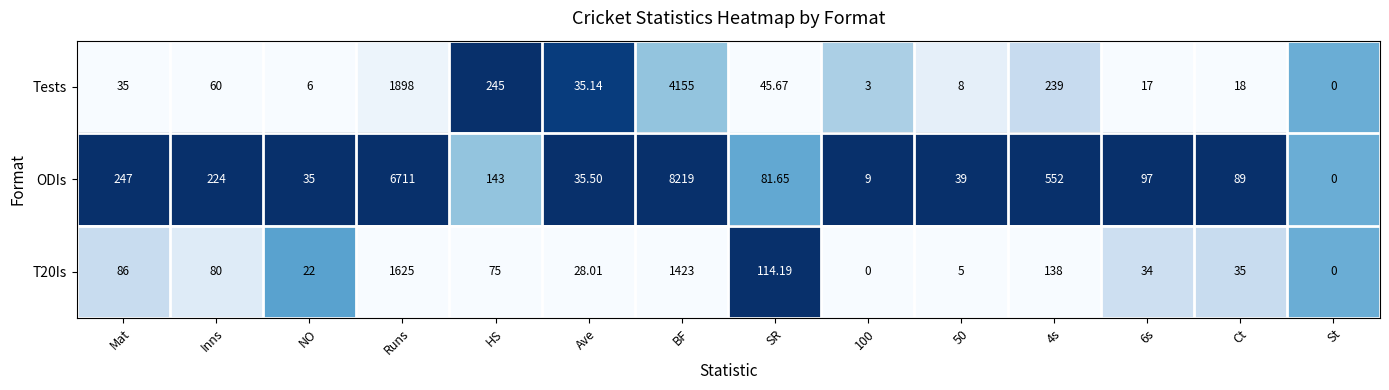

How many data points does each series have?

14